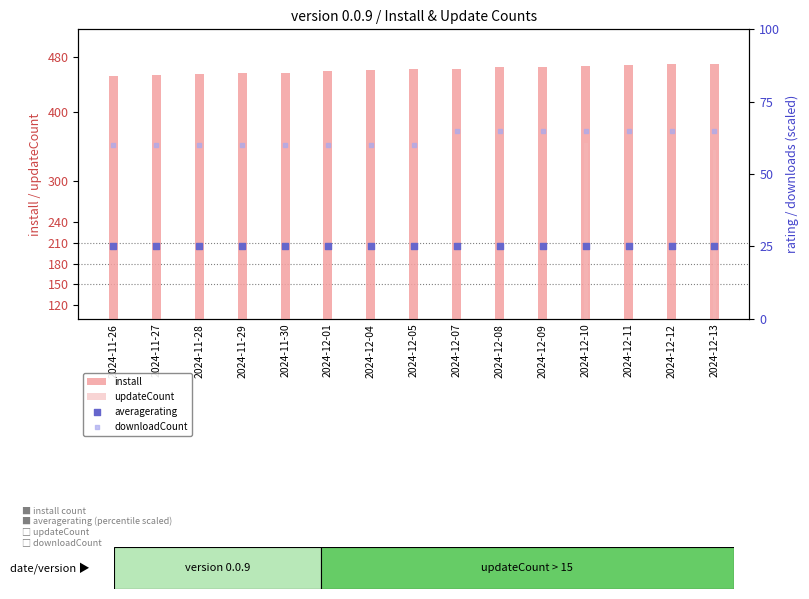

Which series contains the lowest Y value?

updateCount